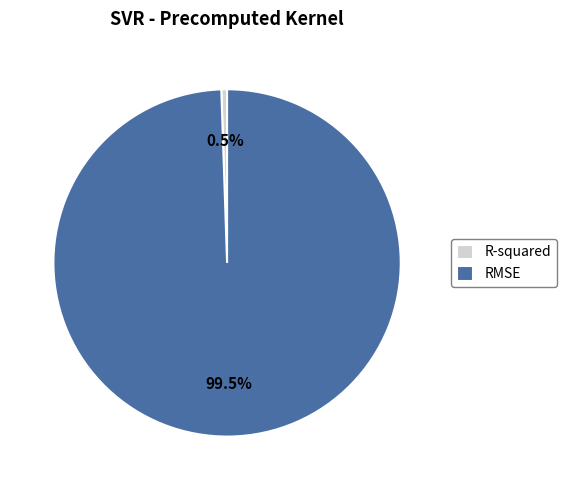

Which slice is the largest?

RMSE